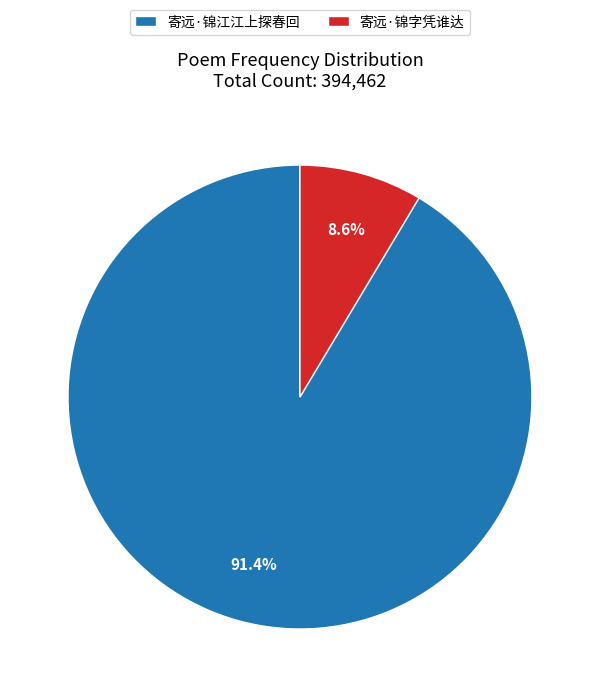

Between 寄远·锦江江上探春回 and 寄远·锦字凭谁达, which is larger?

寄远·锦江江上探春回